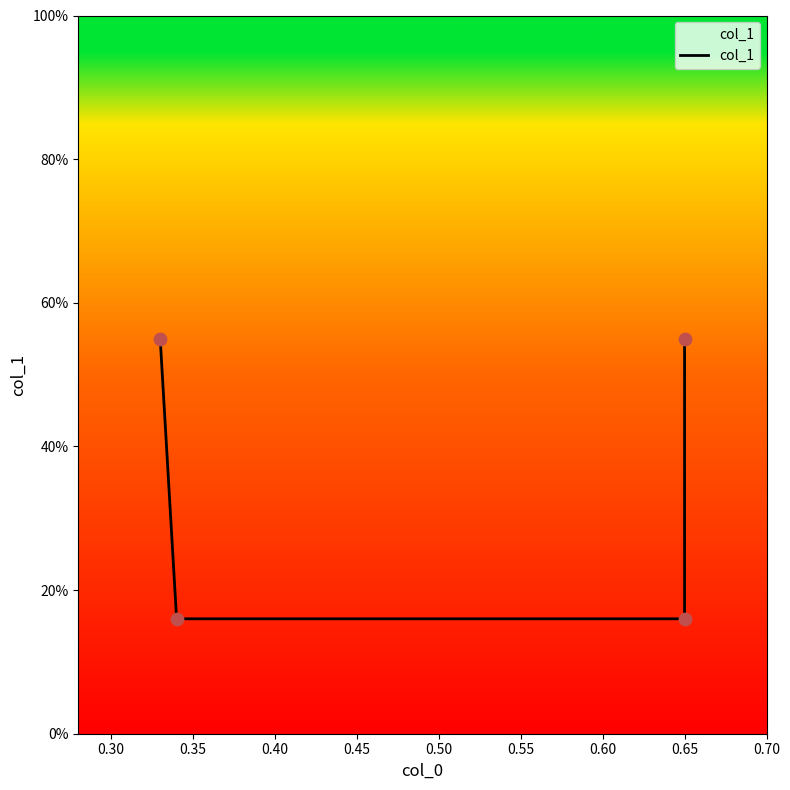

Which has a higher value, 0.25 or 0.40?

0.25